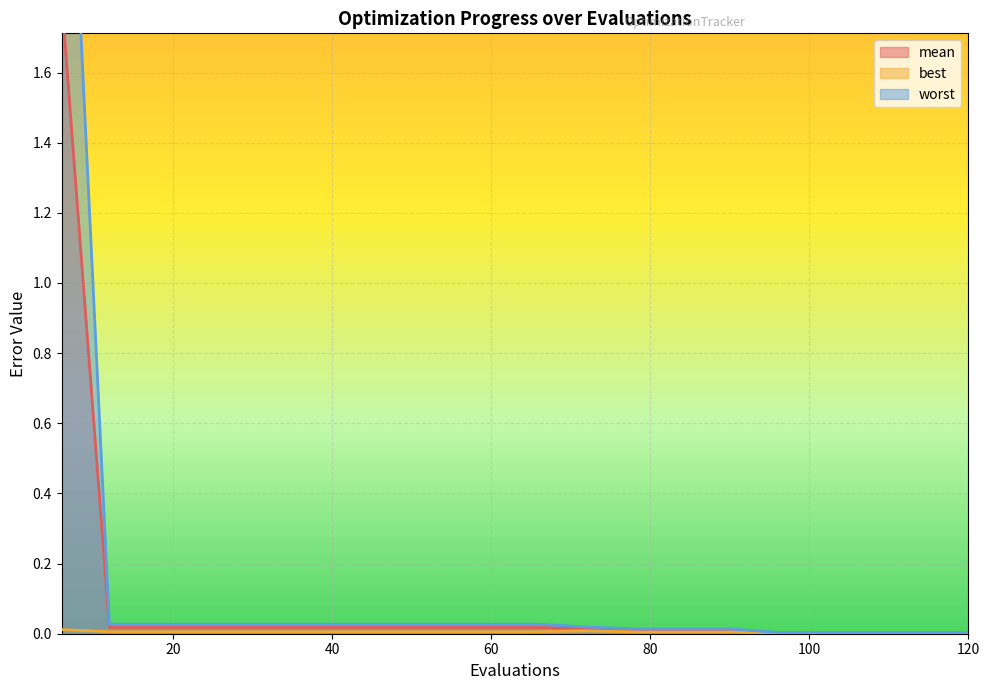

Which label corresponds to the smallest value in the chart?

96